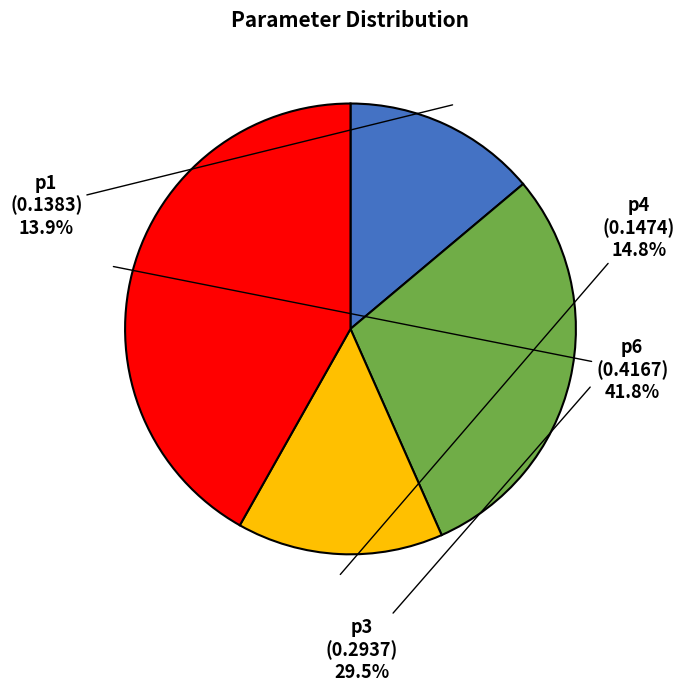

Between p3 and p6, which is larger?

p6